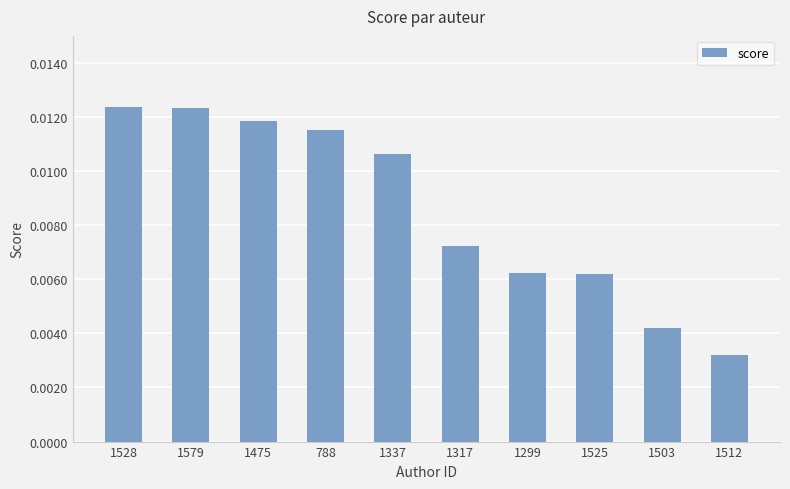

What is the label of the 5th bar from the right?

1317